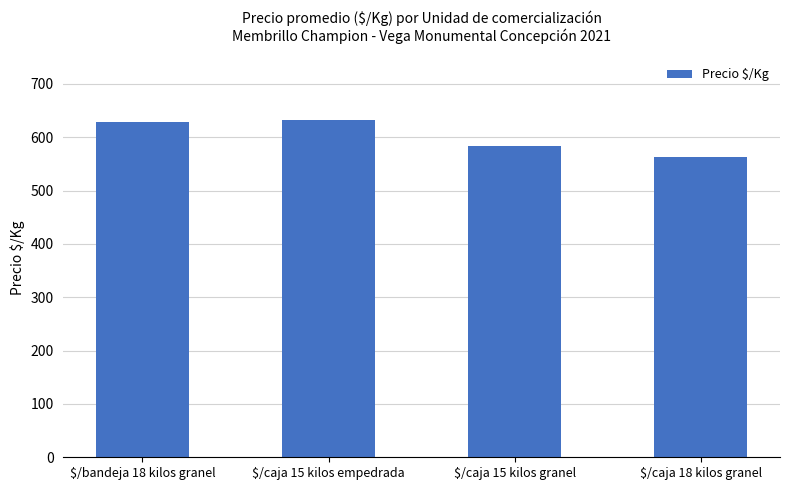

What is the value of the 4th bar from the left?

563